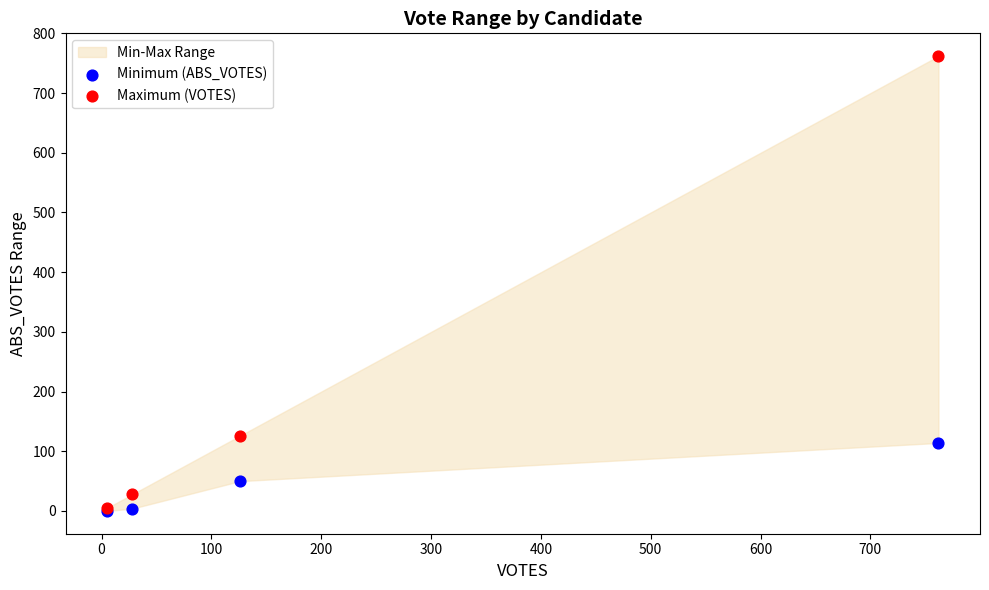

Across all series, what Y value is closest to 381?

126